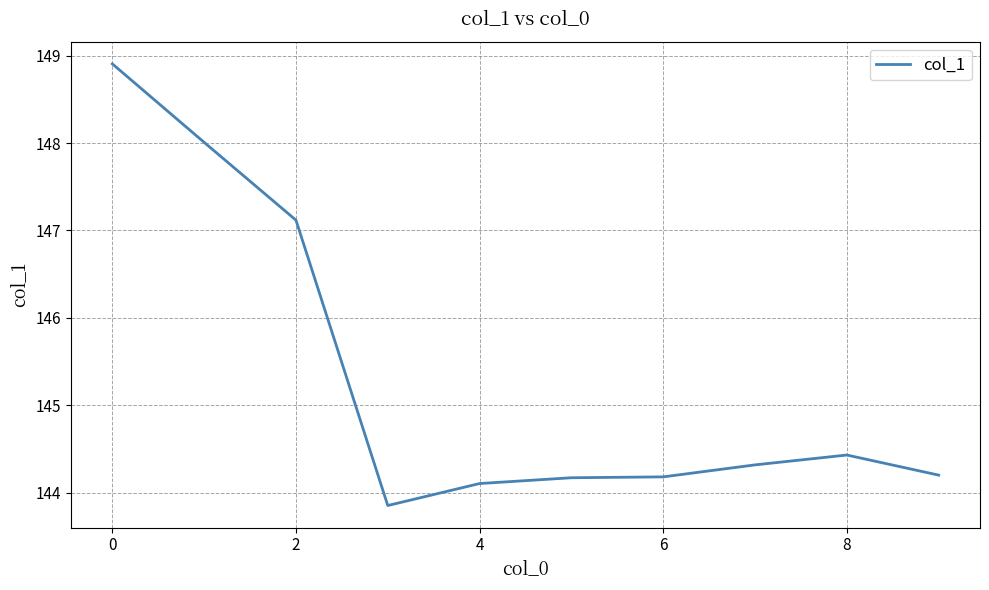

What is the difference between the maximum and minimum values?

5.1